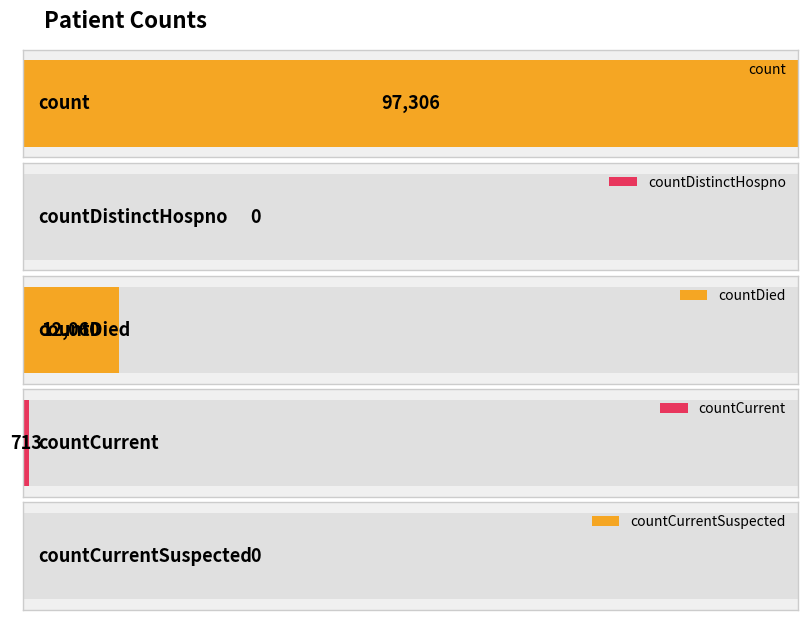

What is the greatest value displayed?

97306